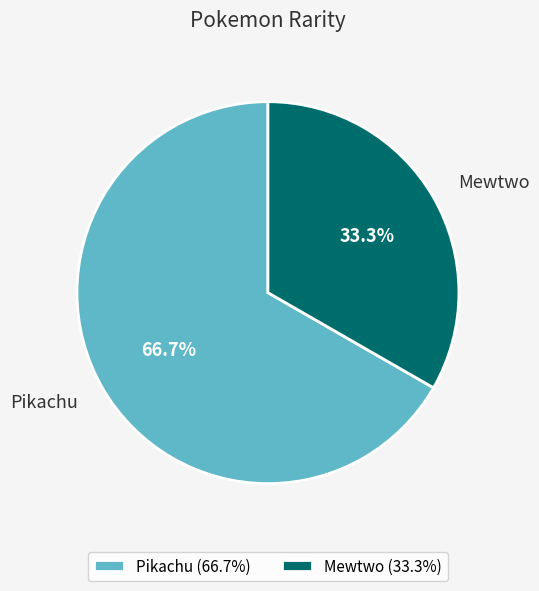

To the nearest percent, what is the average slice percentage?

50%